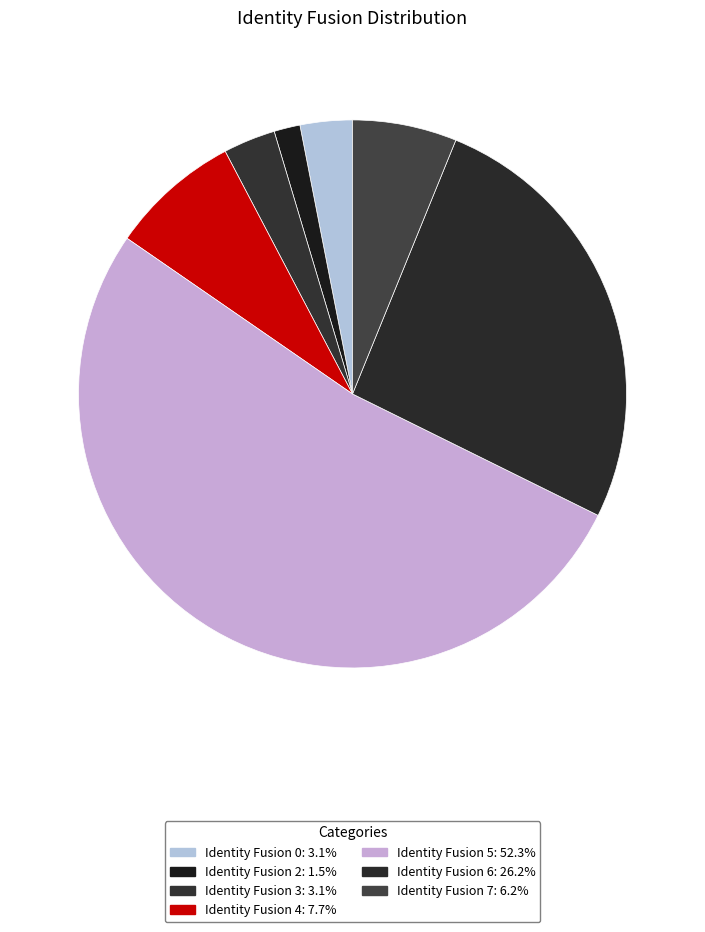

How many segments does this pie chart have?

7